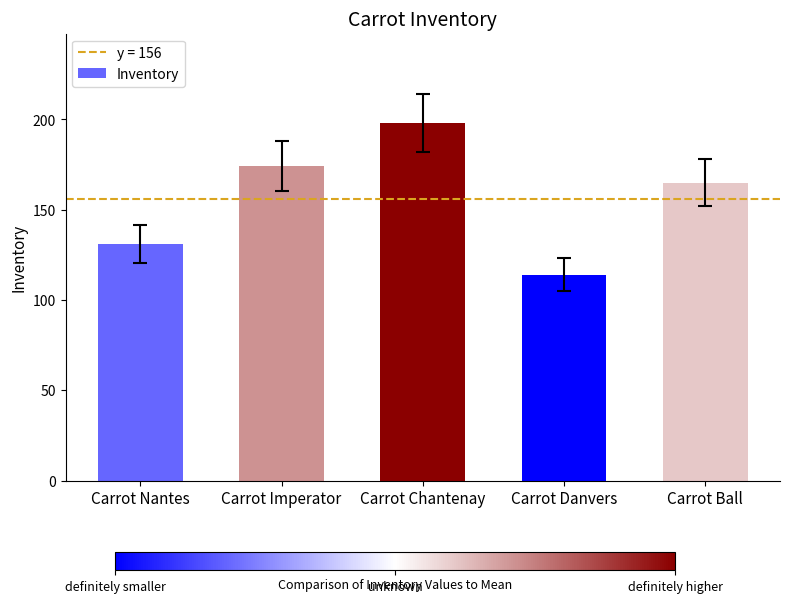

List the labels in order of value, smallest first.

Carrot Danvers, Carrot Nantes, Carrot Ball, Carrot Imperator, Carrot Chantenay